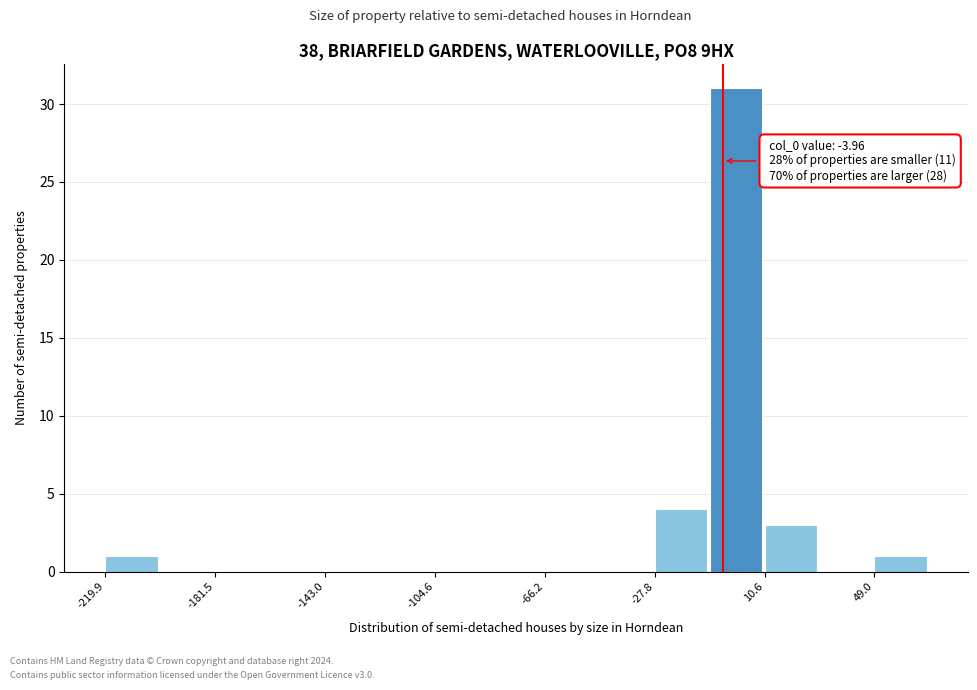

Read against the x-axis, roughly where is the centre of the tallest bar?

0